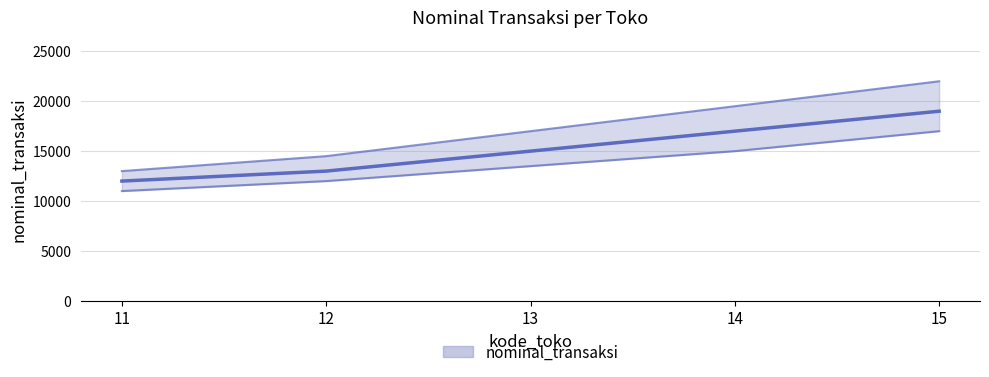

Reading left to right, extract all data points from this chart.

nominal_transaksi_line: 11=12000	12=13000	13=15000	14=17000	15=19000
lower_bound: 11=11000	12=12000	13=13500	14=15000	15=17000
upper_bound: 11=13000	12=14500	13=17000	14=19500	15=22000